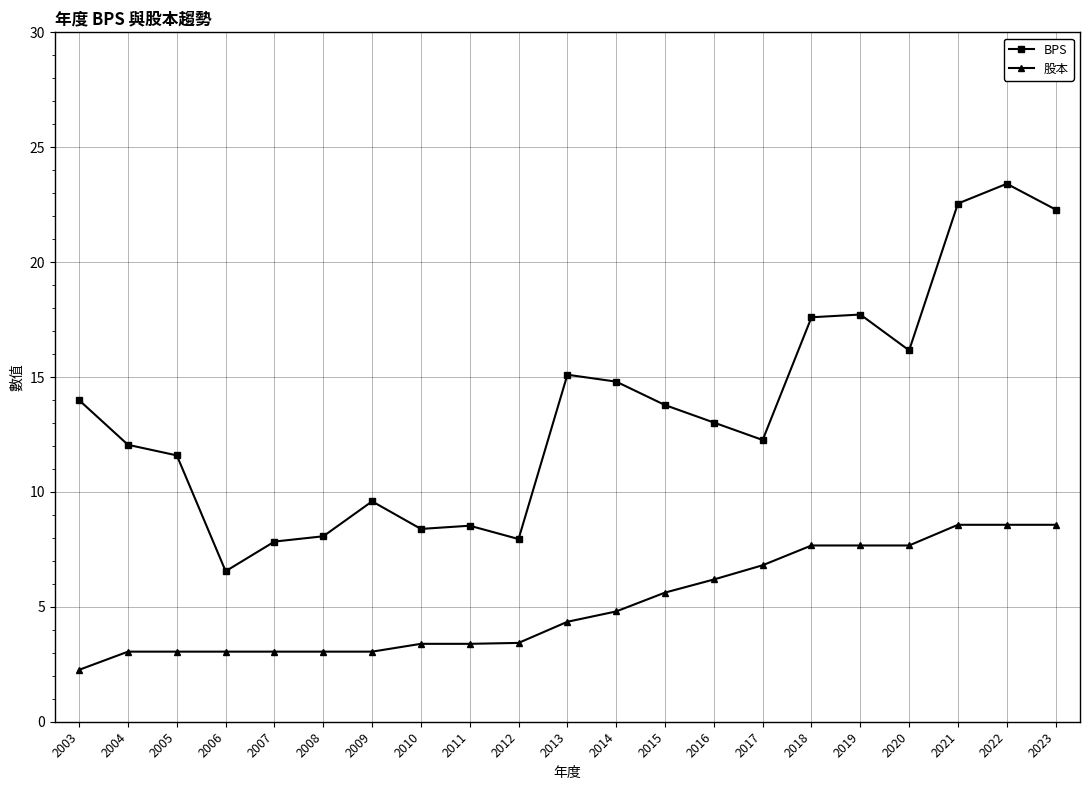

At how many categories does at least one series exceed 17?

5